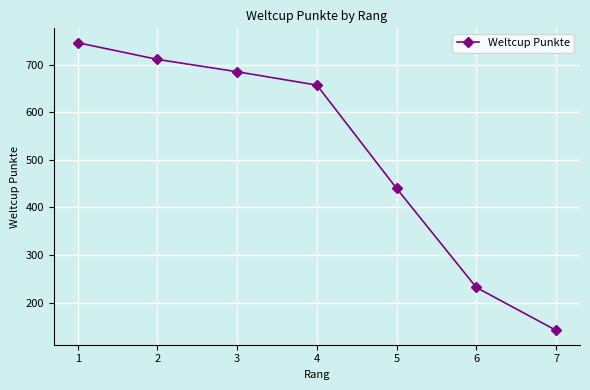

Between 7 and 1, which is larger?

1